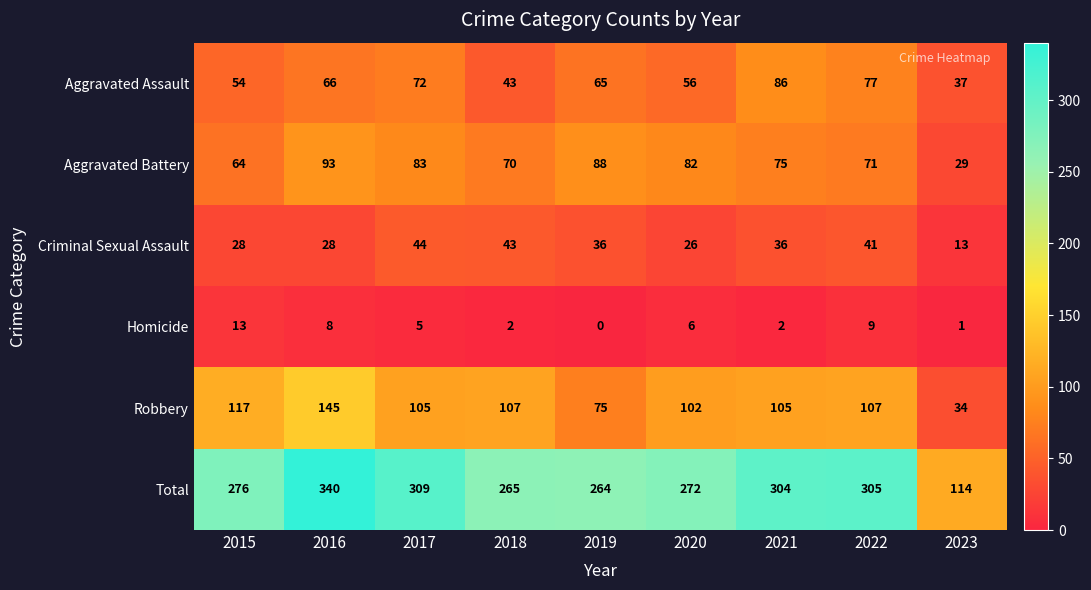

What is the approximate value of Criminal Sexual Assault at 2015, to the nearest 5?

30